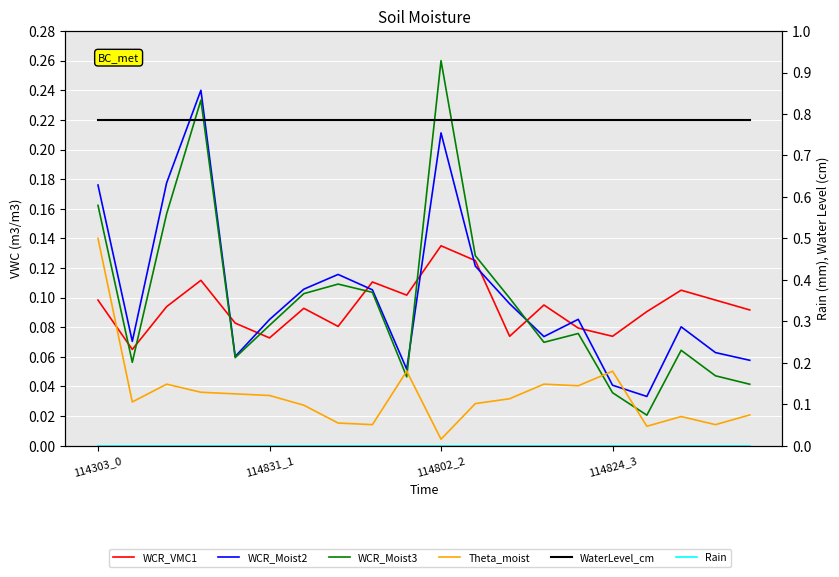

What is the value of the Theta_moist point at the 10th from the left?

0.1